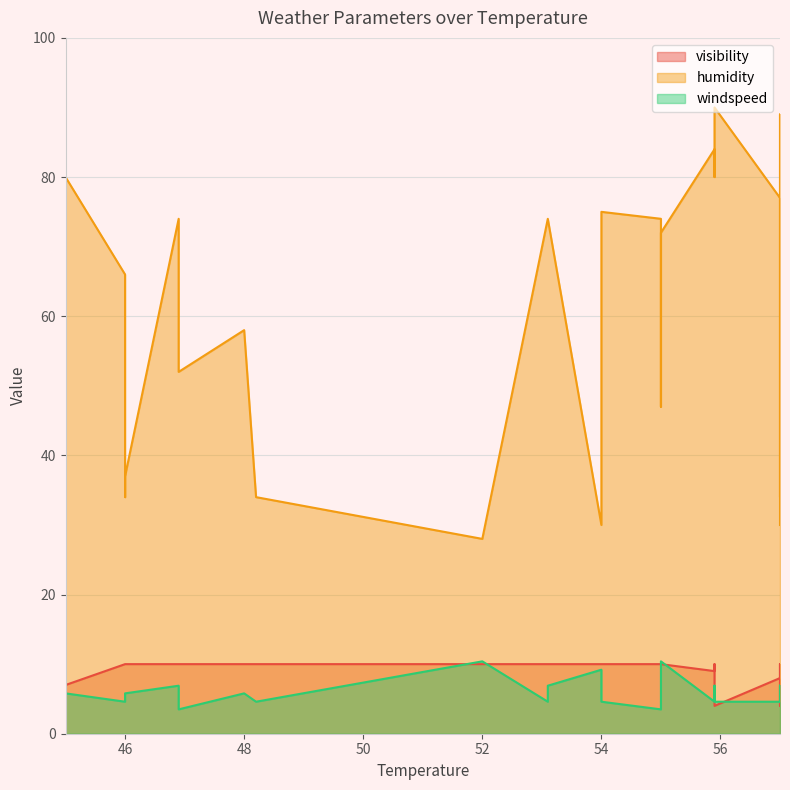

Which series has the largest total across all categories?

humidity